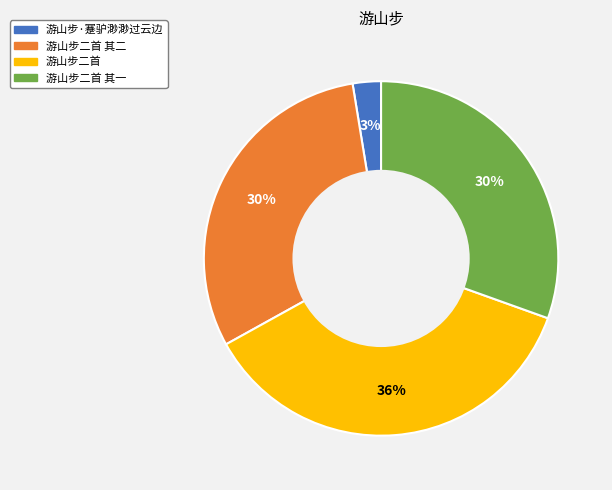

Is it true that 游山步二首 is 46% of the pie?

False